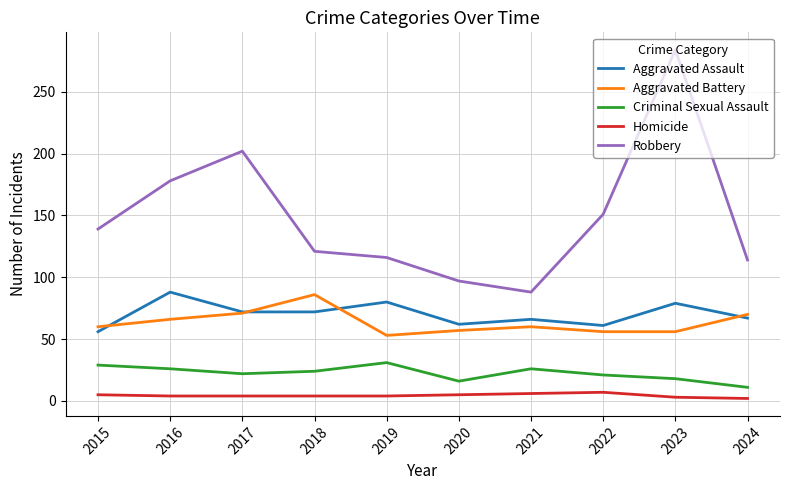

Is the value of Criminal Sexual Assault at 2023 greater than the value of Homicide at 2019?

Yes